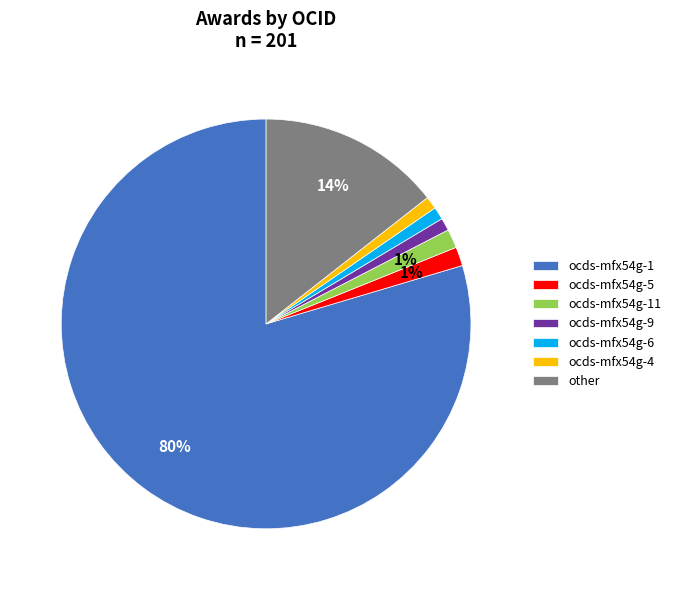

Is there a majority slice in this chart?

Yes